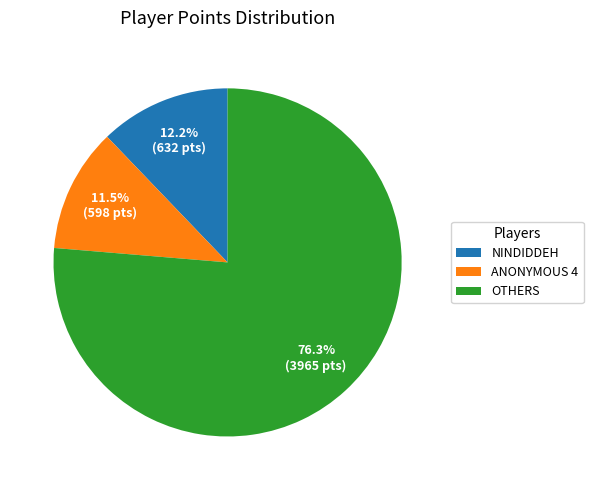

Is there a majority slice in this chart?

Yes